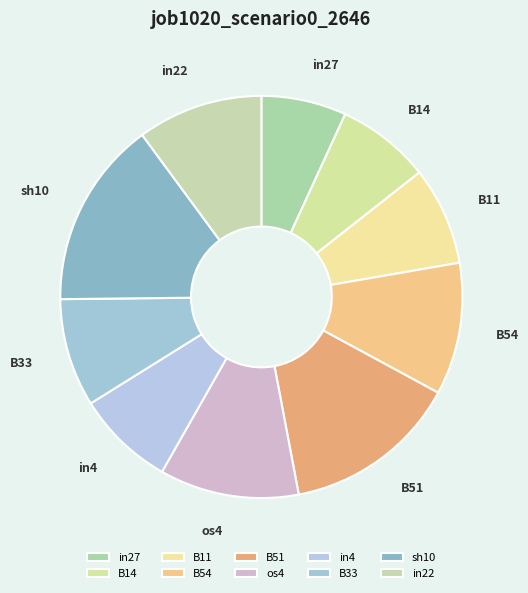

Is the sum of B51 and B14 greater than half?

No